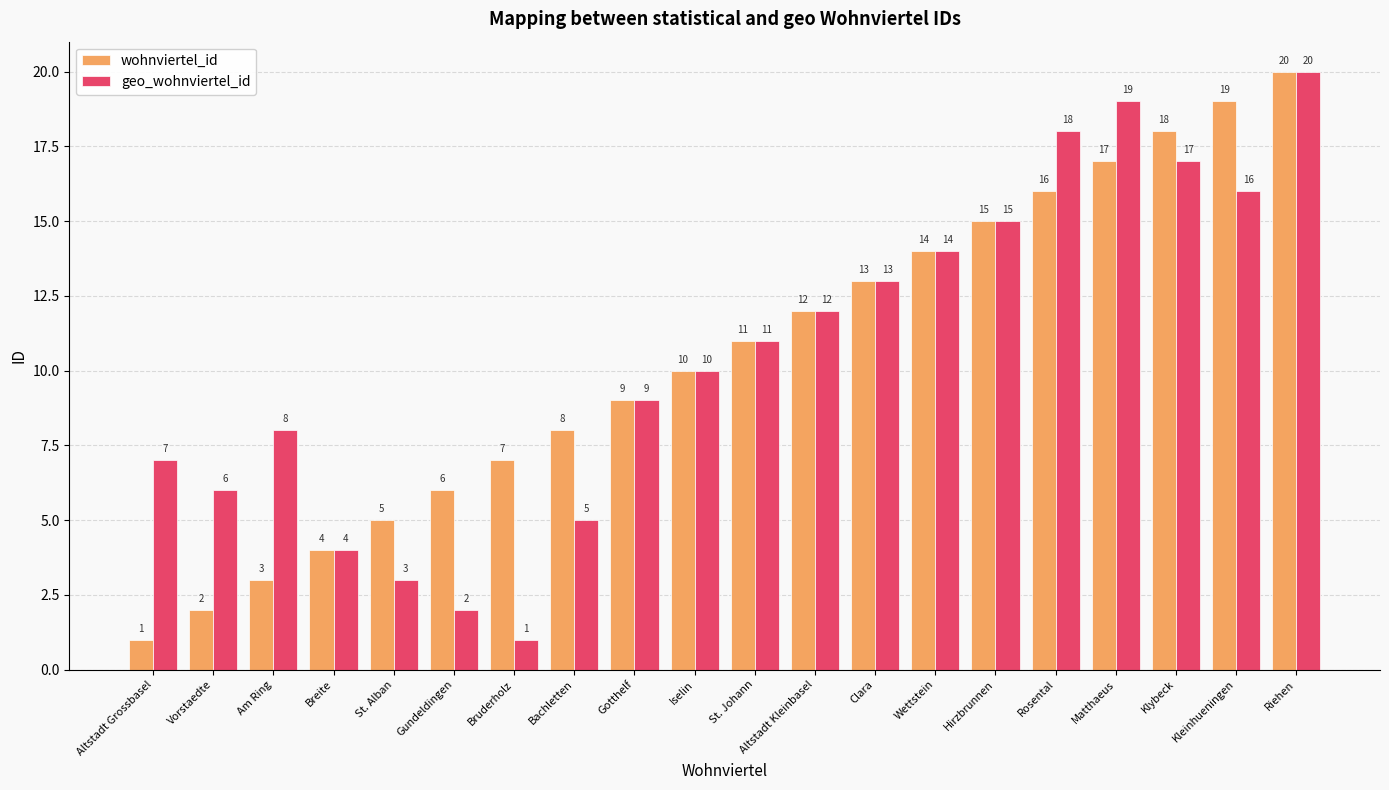

Which series changed the most between Altstadt Grossbasel and Clara?

wohnviertel_id